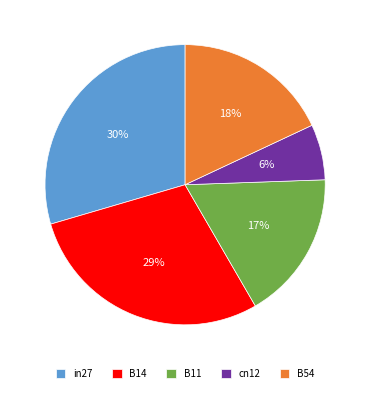

Is there a majority slice in this chart?

No